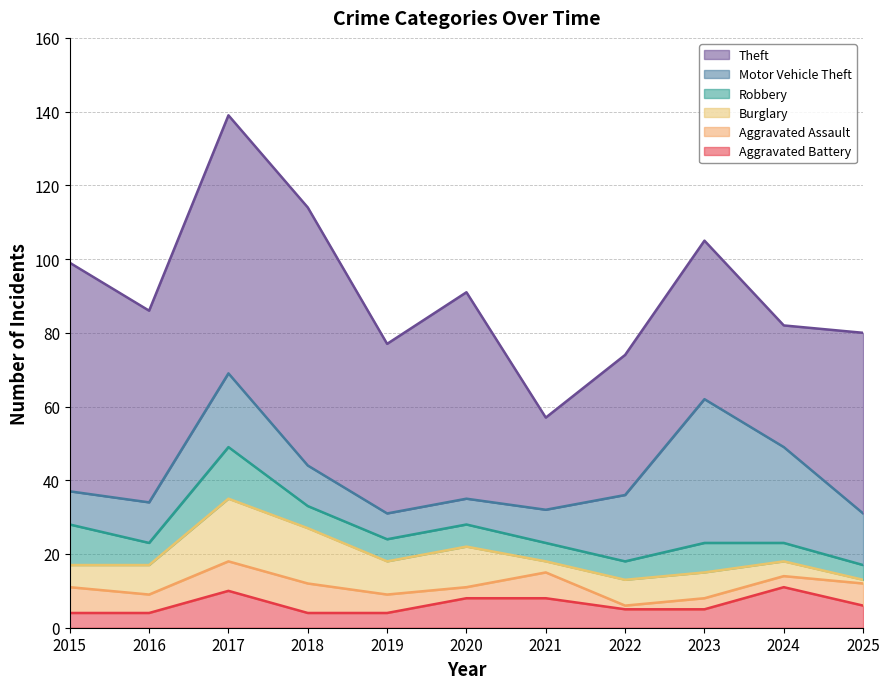

List the labels in order of Robbery value, smallest first.

2025, 2021, 2022, 2024, 2016, 2018, 2019, 2020, 2023, 2015, 2017